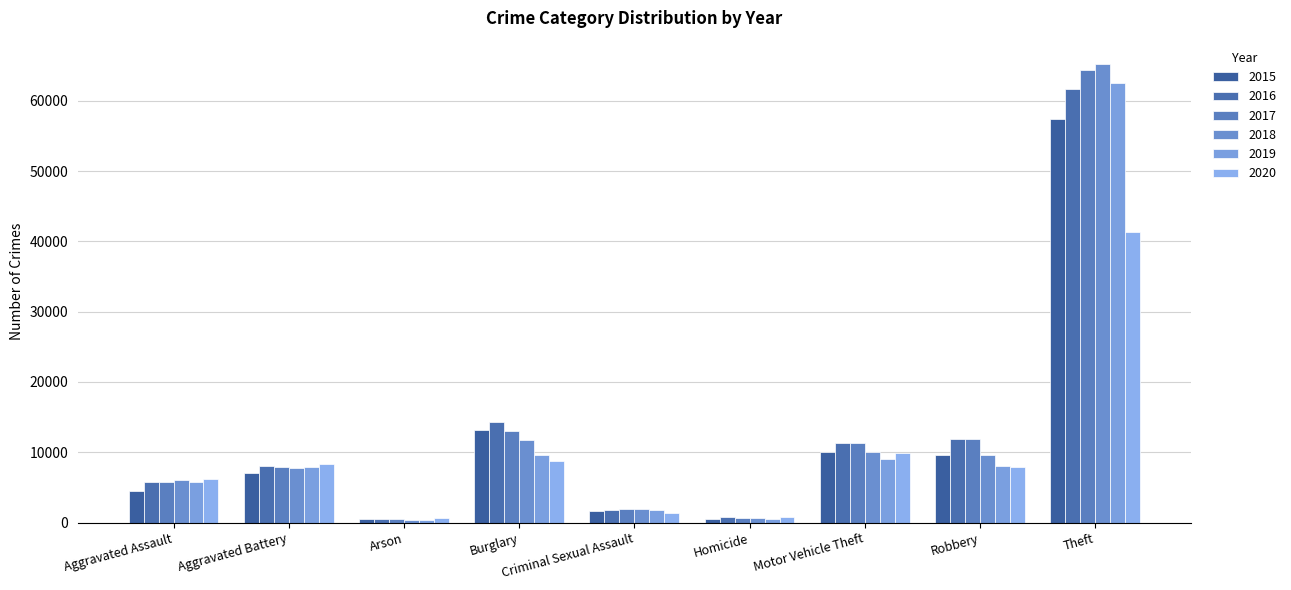

Where is 2020 nearest to the value 20939?

Motor Vehicle Theft